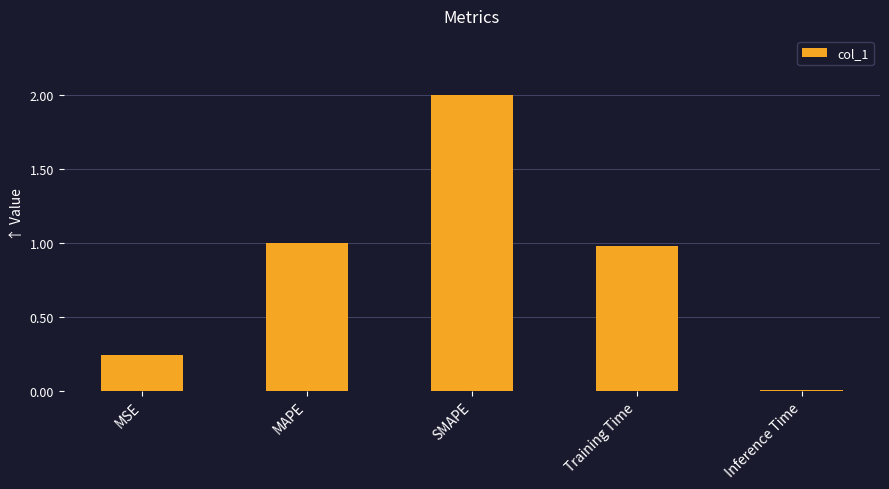

What value does the data have at Training Time?

1.0